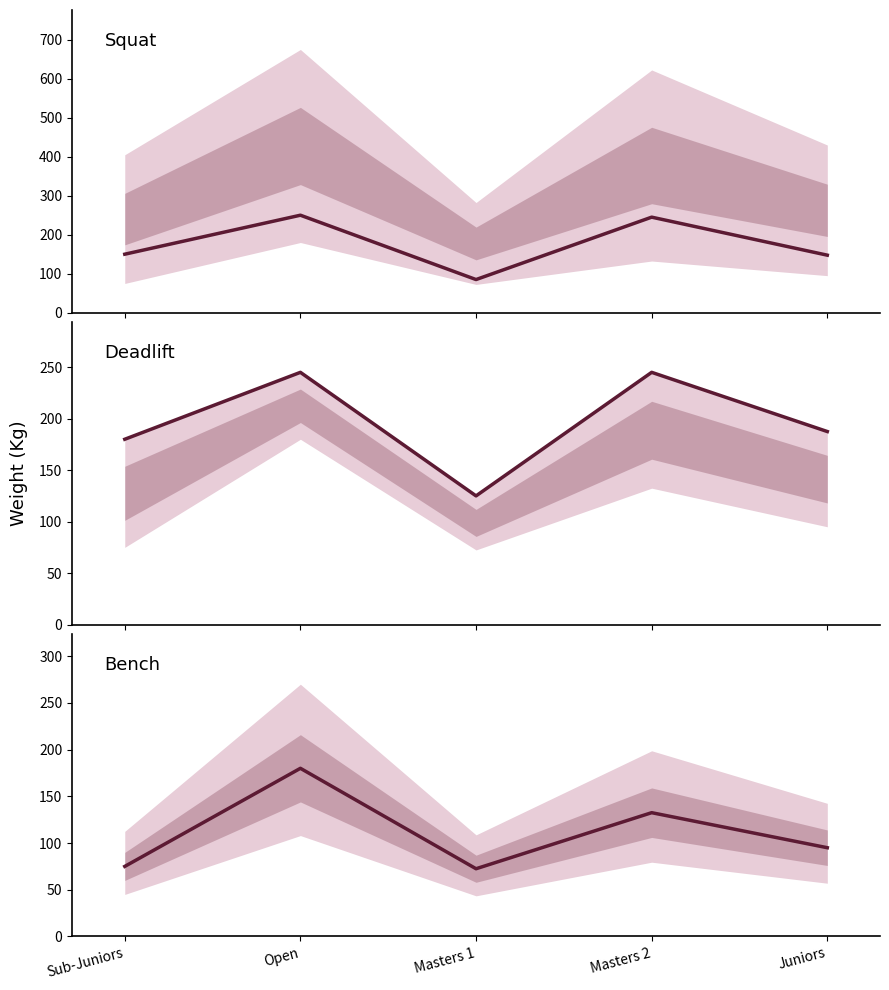

Reading left to right, what are all the values shown in this chart?

Best3SquatKg: Sub-Juniors=150.0	Open=250.0	Masters 1=85.0	Masters 2=245.0	Juniors=147.5
Best3DeadliftKg: Sub-Juniors=180.0	Open=245.0	Masters 1=125.0	Masters 2=245.0	Juniors=187.5
Best3BenchKg: Sub-Juniors=75.0	Open=180.0	Masters 1=72.5	Masters 2=132.5	Juniors=95.0